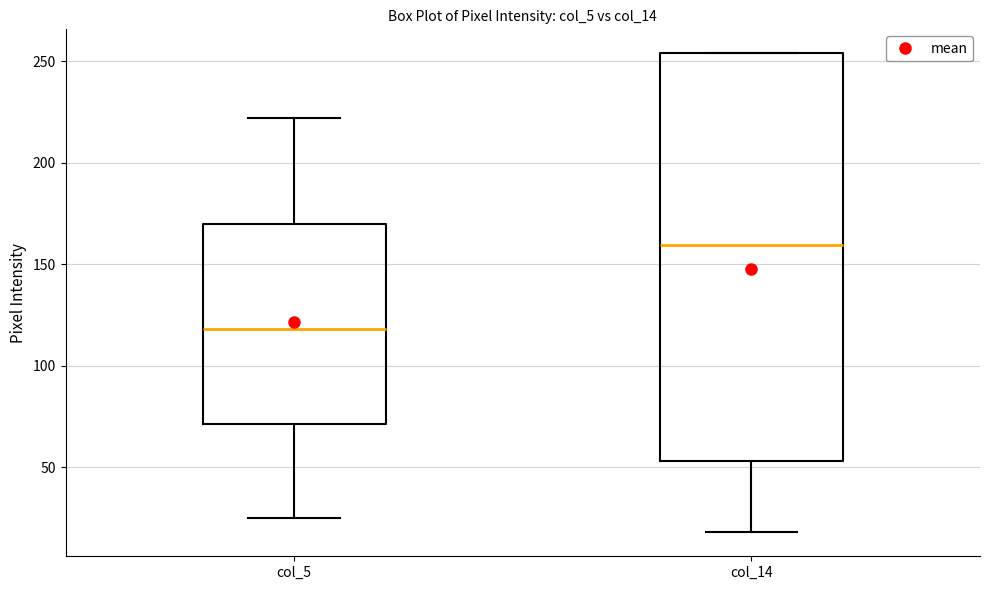

Reading left to right, read every box against the y-axis: the position of its median line, the range the box covers, and the ends of its whiskers. The values are not printed on the chart, so give them approximately, as read against the axis.

col_5: median 120, box 70 to 170, whiskers 25 to 220
col_14: median 160, box 55 to 255, whiskers 20 to 255